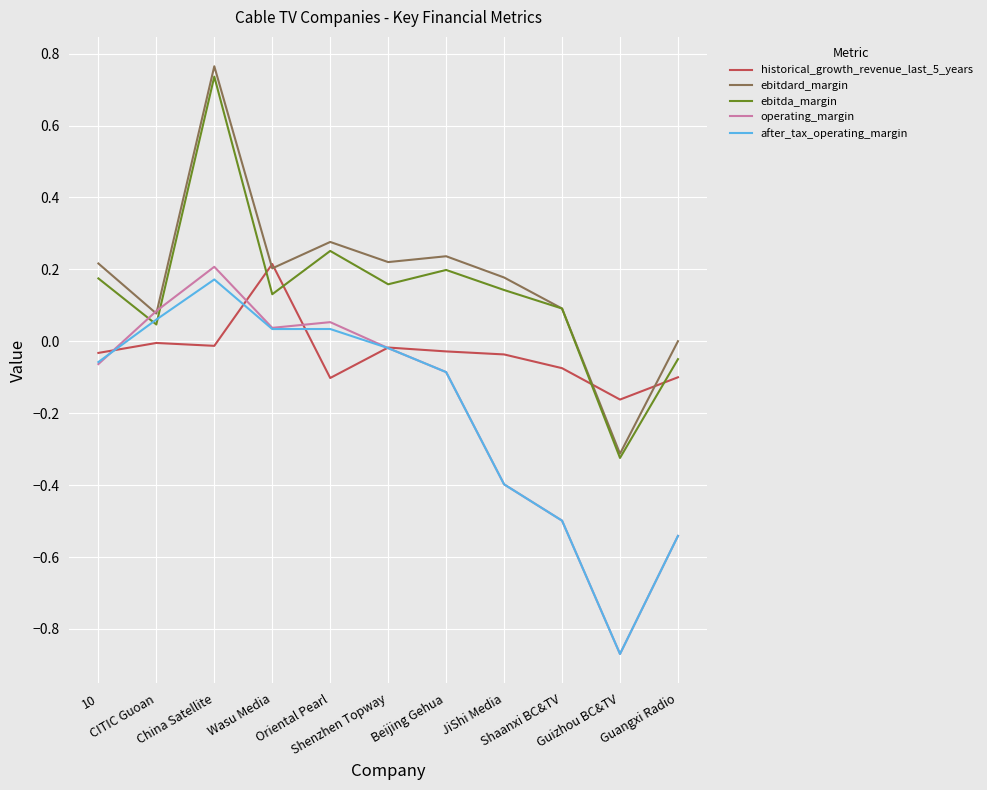

Which series has the largest range (max minus min)?

ebitdard_margin